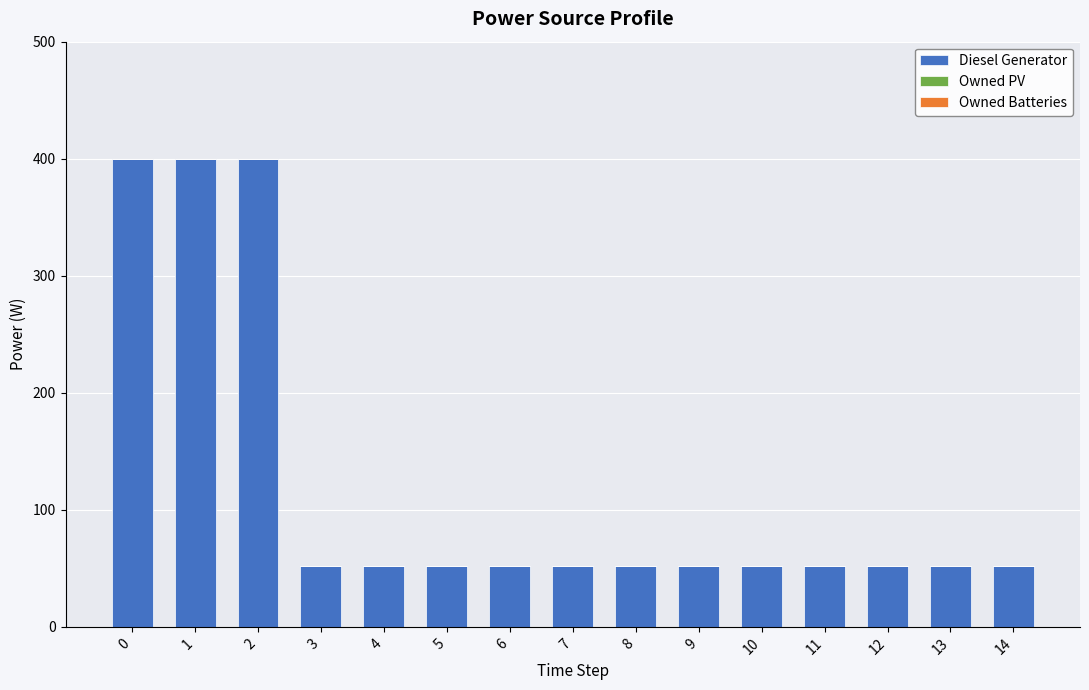

What is the maximum value shown in the chart?

400